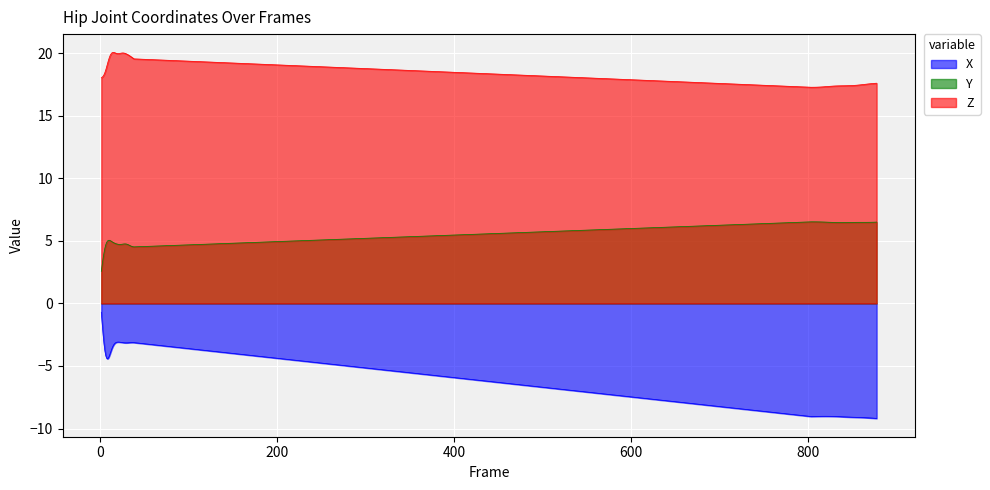

At which category is the sum across all series the highest?

37